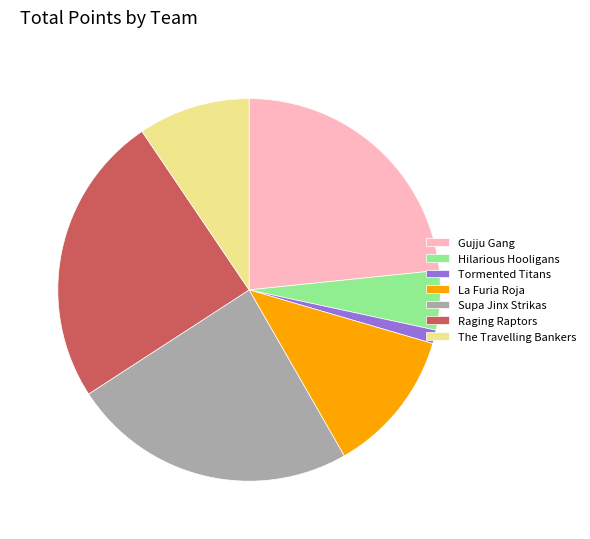

Which slice is the largest?

Raging Raptors